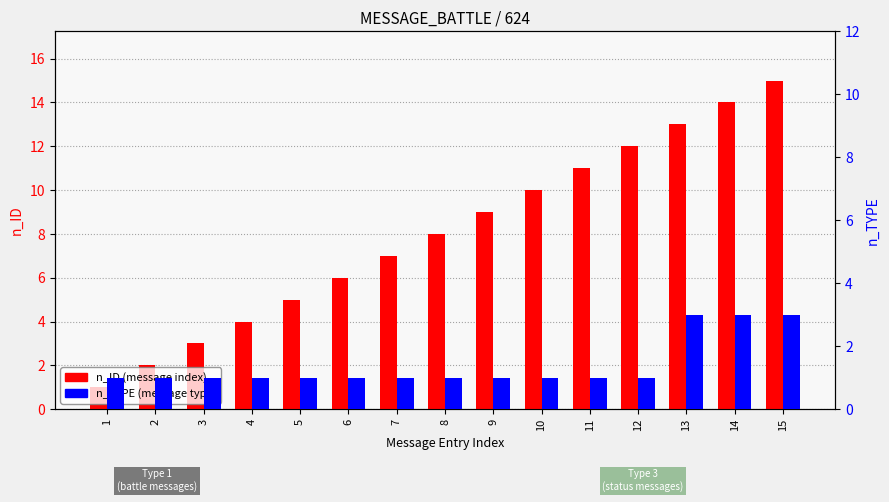

Are the bars horizontal?

No